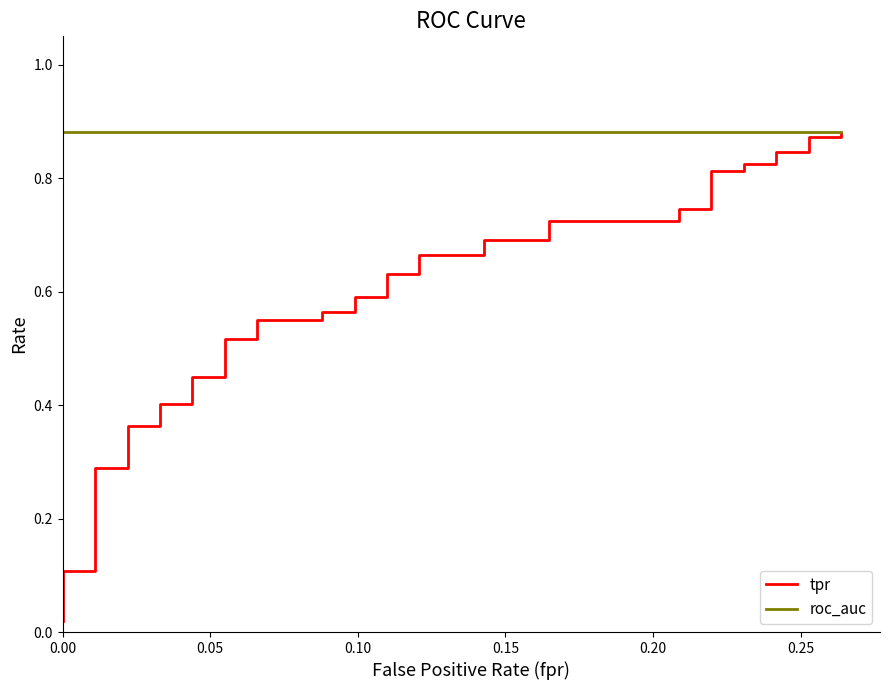

Is the value of tpr at 7 greater than the value of roc_auc at 36?

No